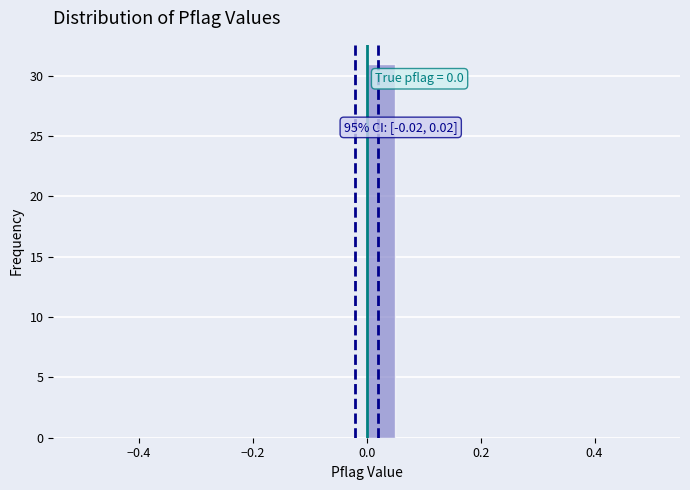

Read against the x-axis, roughly where is the centre of the tallest bar?

0.02